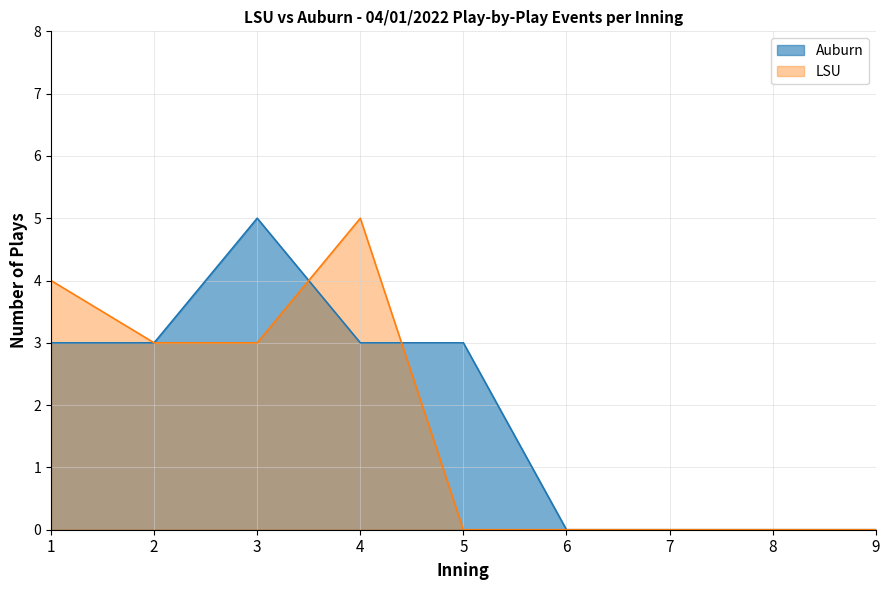

Is the value of LSU at 5 greater than the value of Auburn at 5?

No